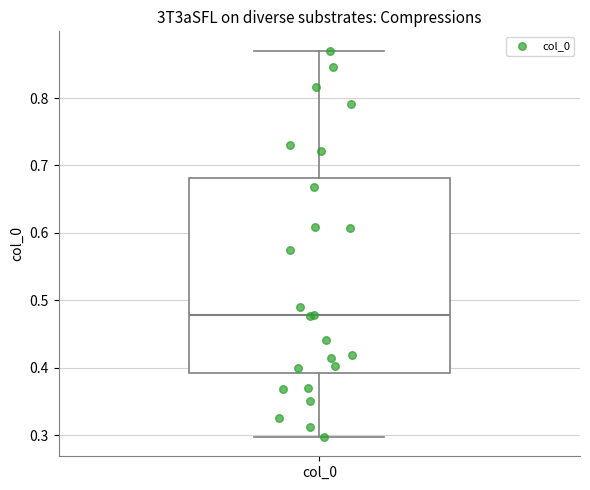

Read this box plot against the y-axis: the position of the median line, the range covered by the box, and the ends of both whiskers. The values are not printed on the chart, so give them approximately, as read against the axis.

median 0.48, box 0.39 to 0.68, whiskers 0.30 to 0.87